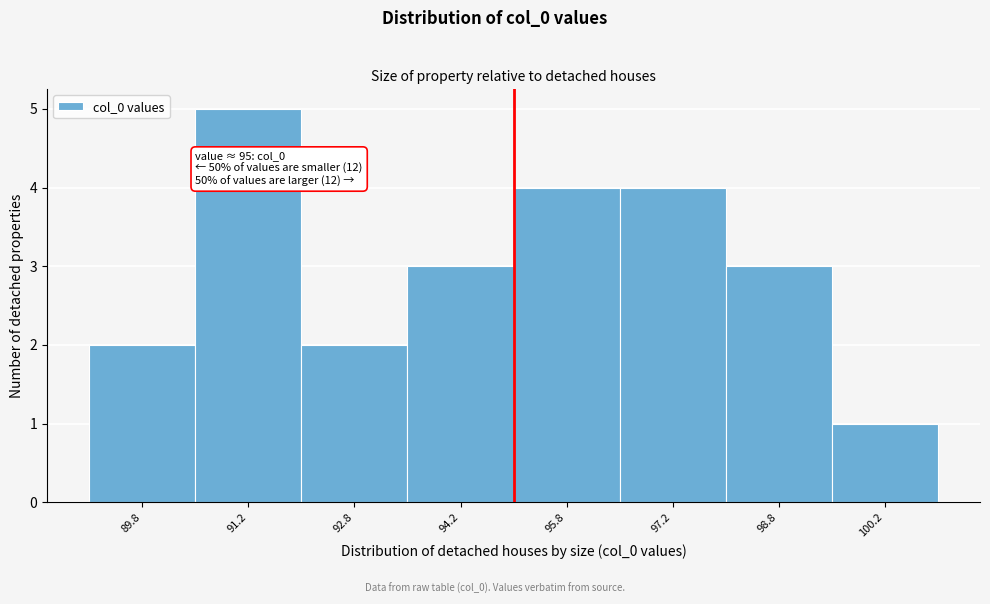

Which range on the x-axis has the tallest bar?

90.5 to 92.0